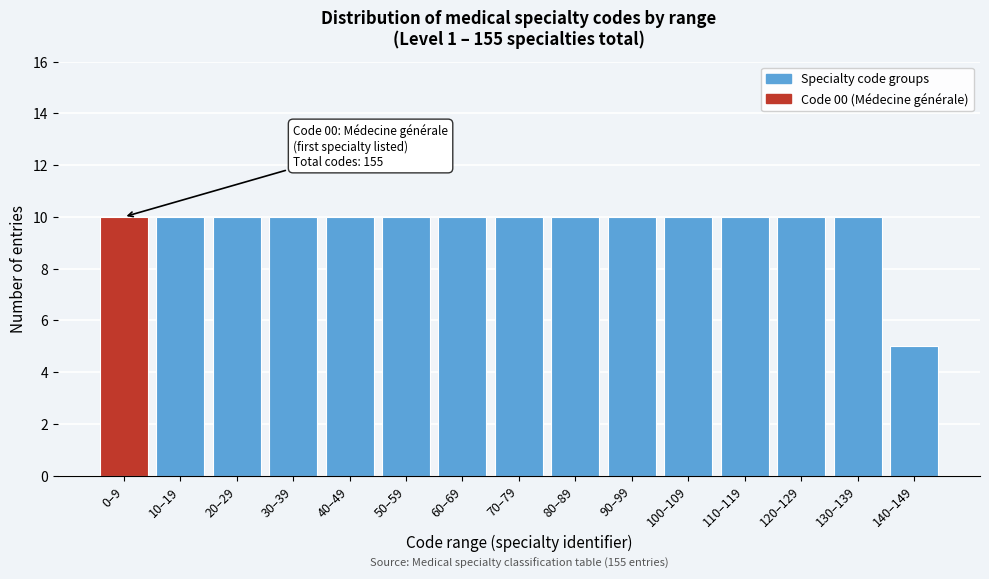

Reading left to right, extract all data points from this chart.

0–9=10	10–19=10	20–29=10	30–39=10	40–49=10	50–59=10	60–69=10	70–79=10	80–89=10	90–99=10	100–109=10	110–119=10	120–129=10	130–139=10	140–149=5